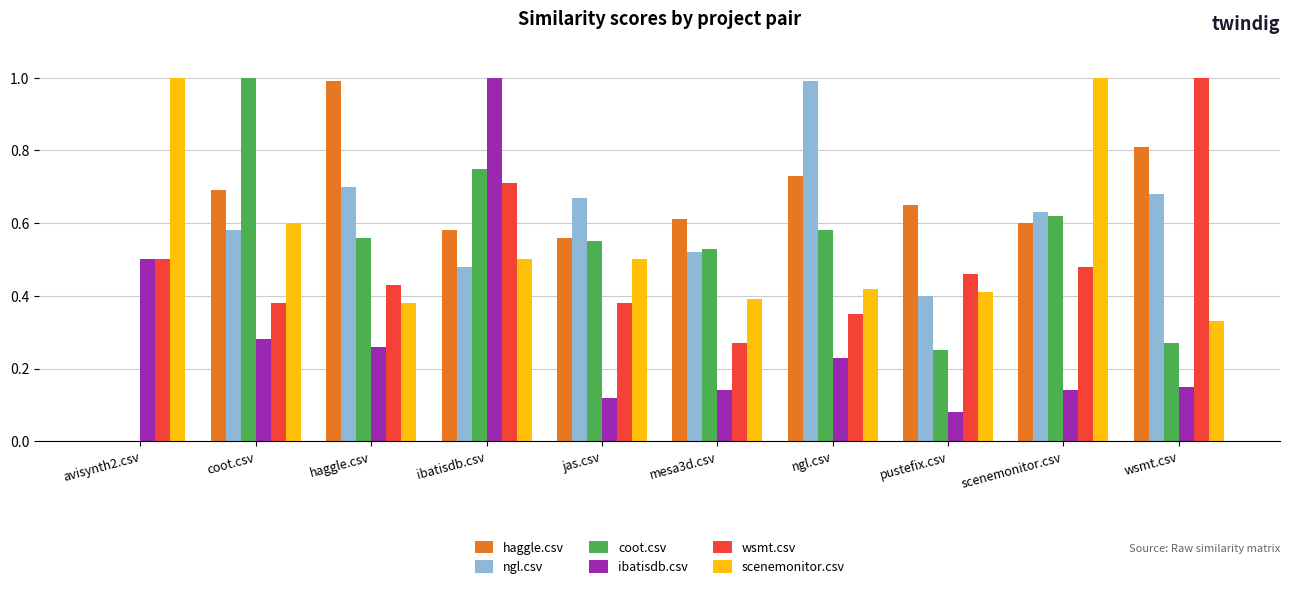

Which series has the largest total across all categories?

haggle.csv